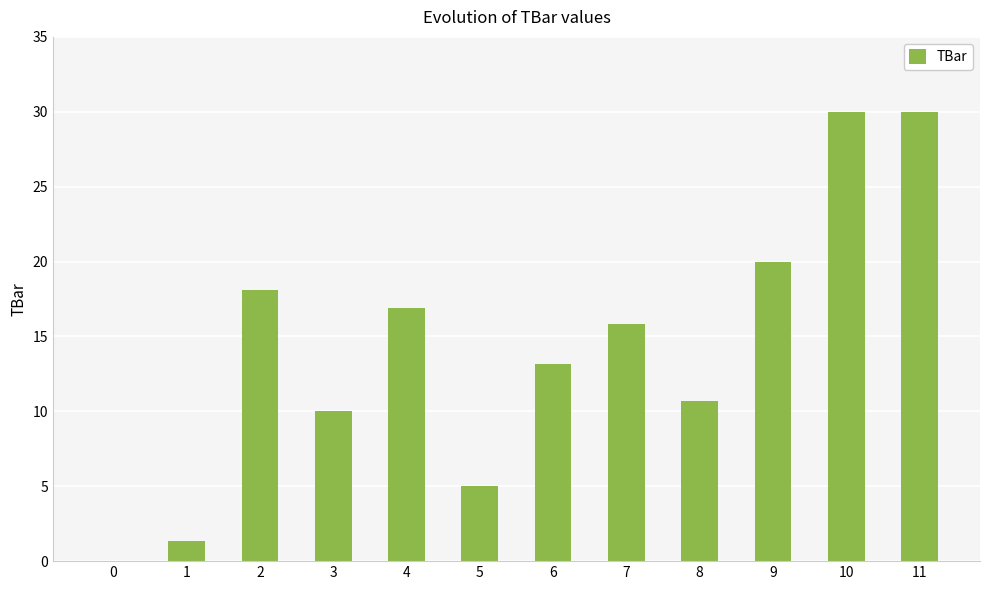

Reading right to left, extract all data points from this chart.

30.0	30.0	20.0	10.7	15.8	13.2	5.0	16.9	10.0	18.1	1.4	0.0